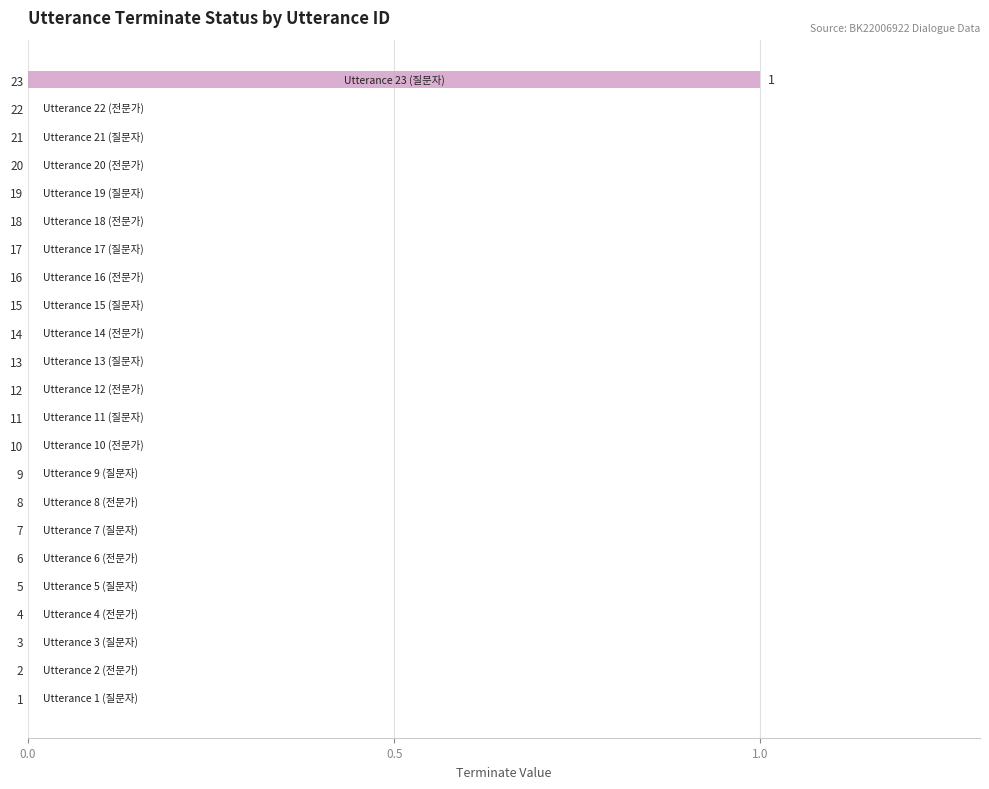

The value at 5 is 0. True or false?

True